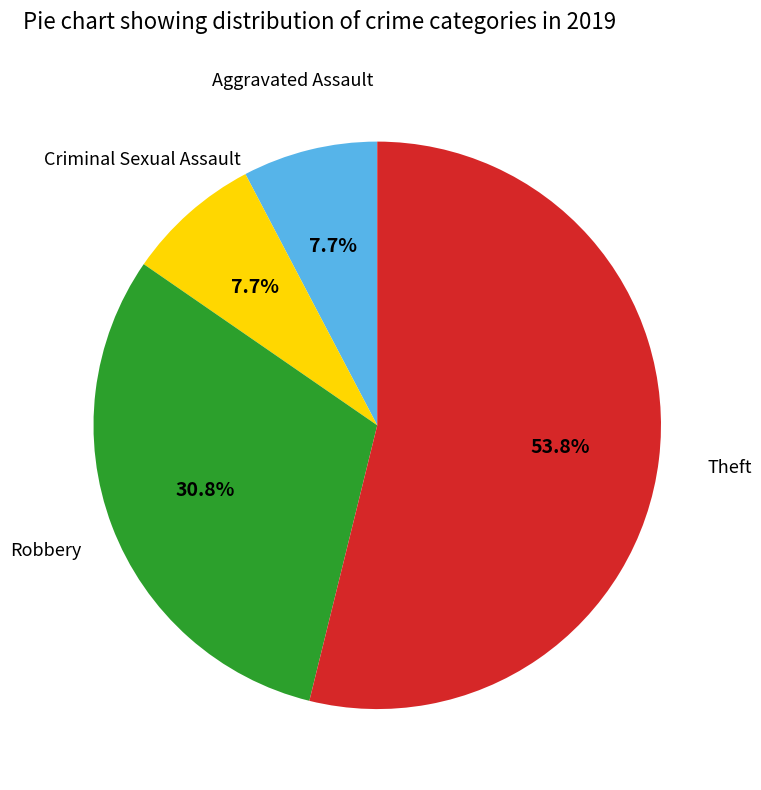

How many slices are in this pie chart?

4